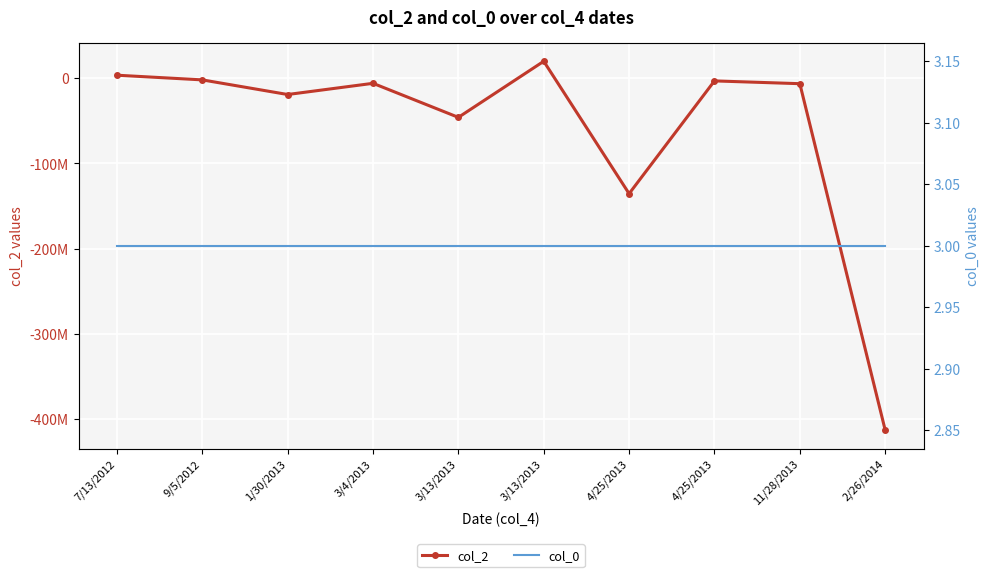

The col_0 series shows 2 at 3/13/2013. True or false?

False